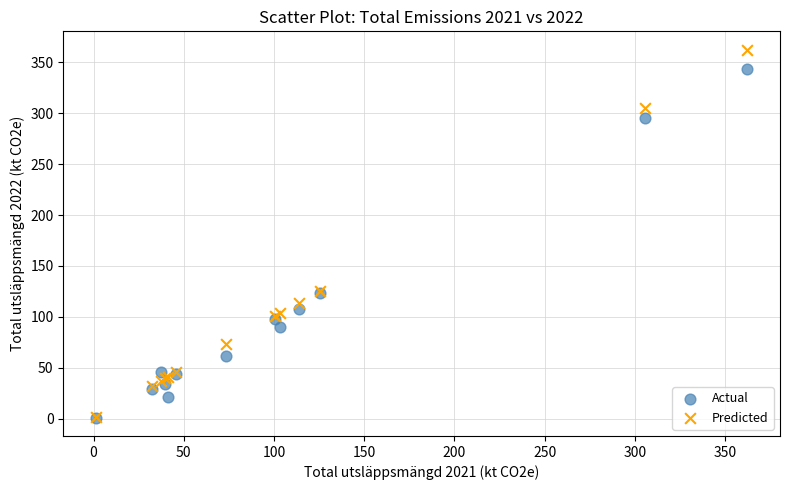

What are all the series names shown in the legend?

Actual, Predicted